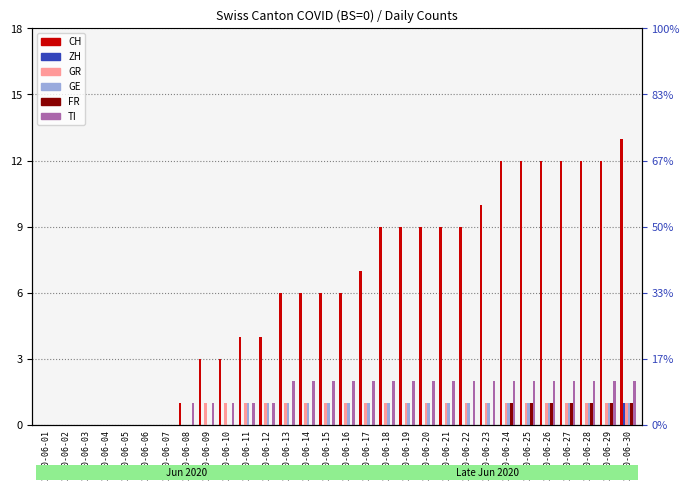

What is the value of the TI bar at the 12th from the left?

1